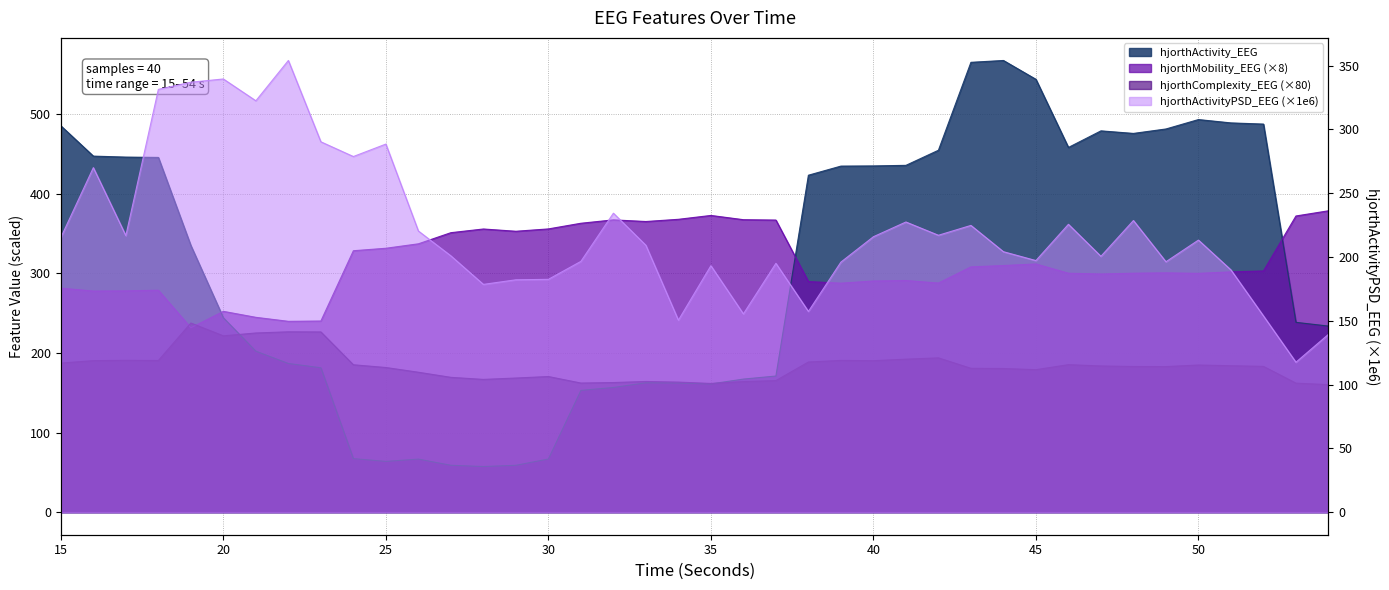

Reading left to right, list all the values displayed in this chart.

hjorthActivity_EEG: 485.5	447.4	446.2	445.8	335.1	244.2	202.3	186.8	181.4	67.3	63.8	66.7	58.9	57.3	58.9	66.8	153.0	156.7	162.5	162.3	161.1	167.2	171.1	423.4	434.9	435.1	435.8	454.8	565.3	567.6	543.9	458.3	479.2	475.9	481.5	493.3	489.1	487.7	238.5	233.8
hjorthMobility_EEG: 281.5	277.9	278.1	278.9	231.7	252.3	244.8	239.8	240.2	328.5	331.6	337.2	351.2	355.8	353.0	355.9	363.0	367.3	365.2	368.0	372.9	367.5	367.1	289.8	287.7	290.5	291.1	287.9	308.2	309.9	311.9	300.3	299.3	300.3	300.7	300.1	301.9	303.1	372.2	378.7
hjorthComplexity_EEG: 187.3	190.4	190.8	190.6	237.7	221.6	225.2	226.6	226.5	185.2	181.8	175.8	169.4	166.8	168.5	170.4	162.2	162.9	164.2	163.4	161.7	164.1	165.3	188.7	190.7	190.3	192.2	193.9	180.8	180.5	179.0	185.4	183.7	183.0	182.9	184.9	184.0	183.2	162.1	160.2
hjorthActivityPSD_EEG: 215.3	270.0	216.7	331.3	336.9	339.5	322.4	354.0	290.2	278.7	288.5	220.3	200.9	178.5	182.1	182.5	196.5	234.3	209.1	150.4	193.1	155.4	195.0	157.3	196.0	215.8	227.4	217.0	224.7	204.1	197.2	225.6	200.5	228.5	196.2	213.2	189.8	153.8	117.5	139.3